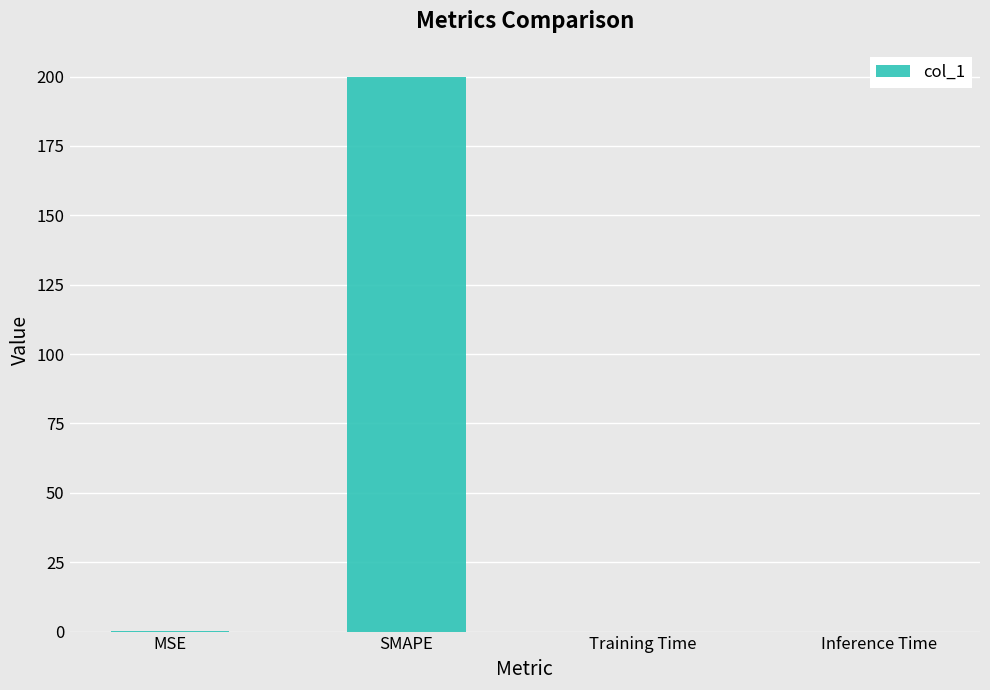

The chart shows a value of 200.0 at SMAPE. True or false?

True